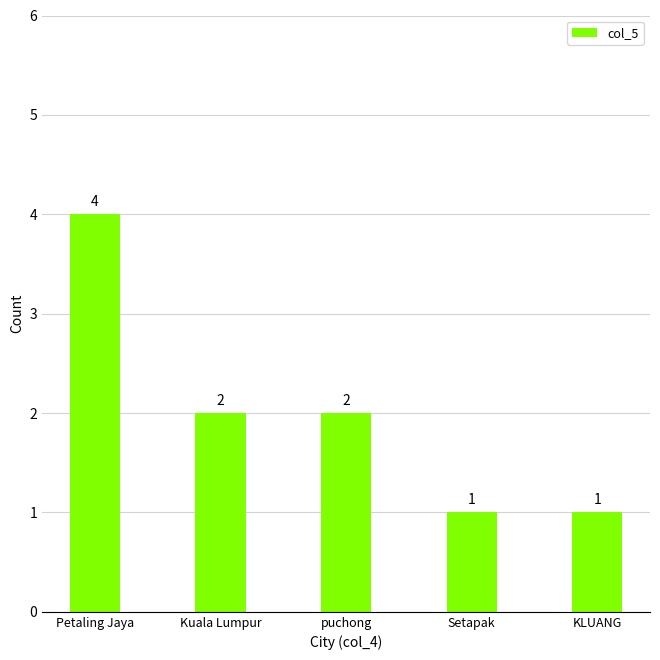

What is the label of the 5th bar from the right?

Petaling Jaya